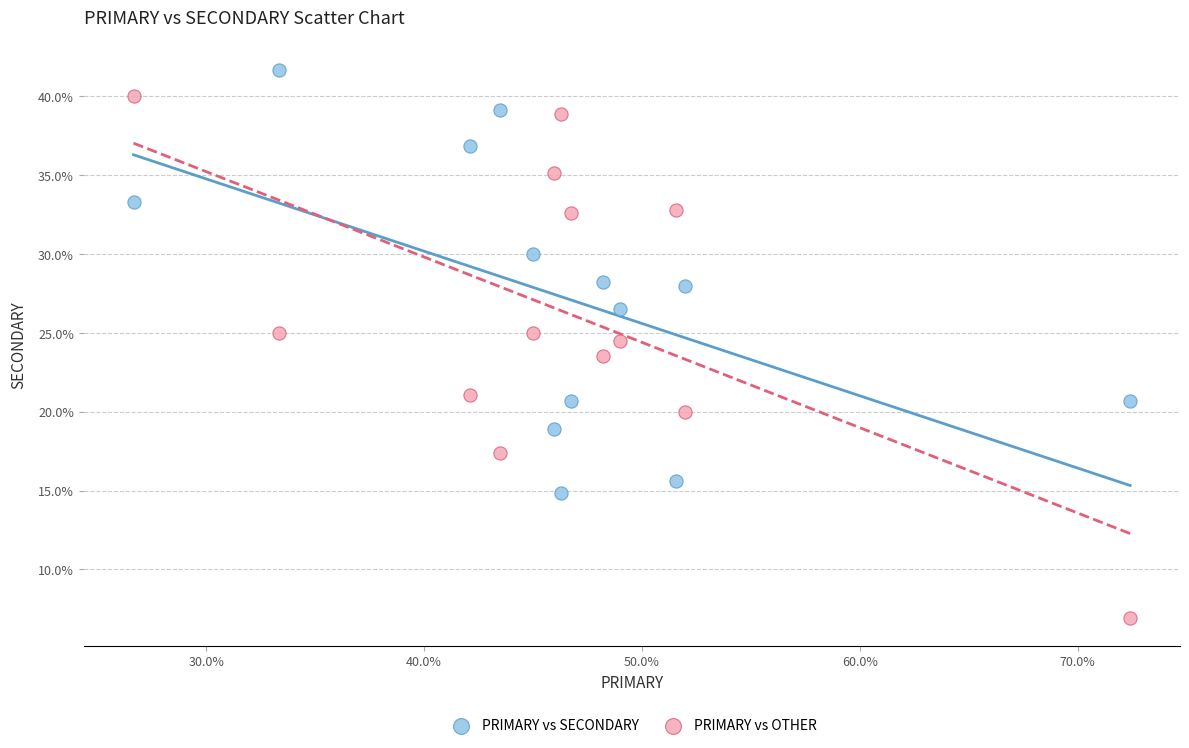

Which series has the largest Y range (max minus min)?

PRIMARY vs OTHER